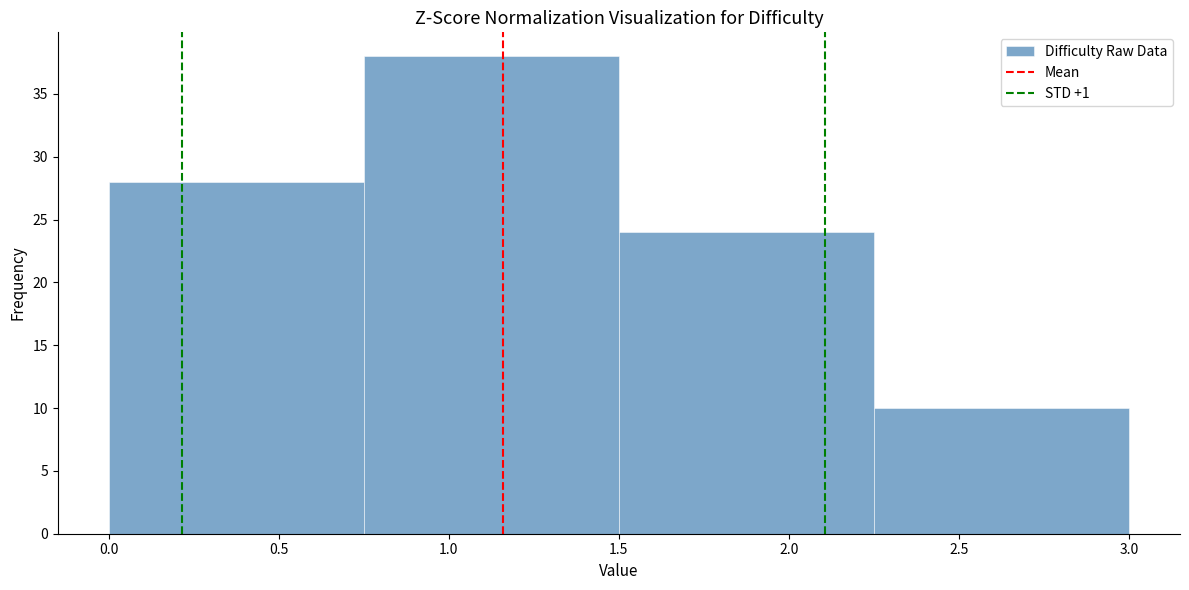

How tall is the bar that spans 0.00 to 0.75 on the x-axis? The values are not printed on the chart, so give them approximately, as read against the axis.

28